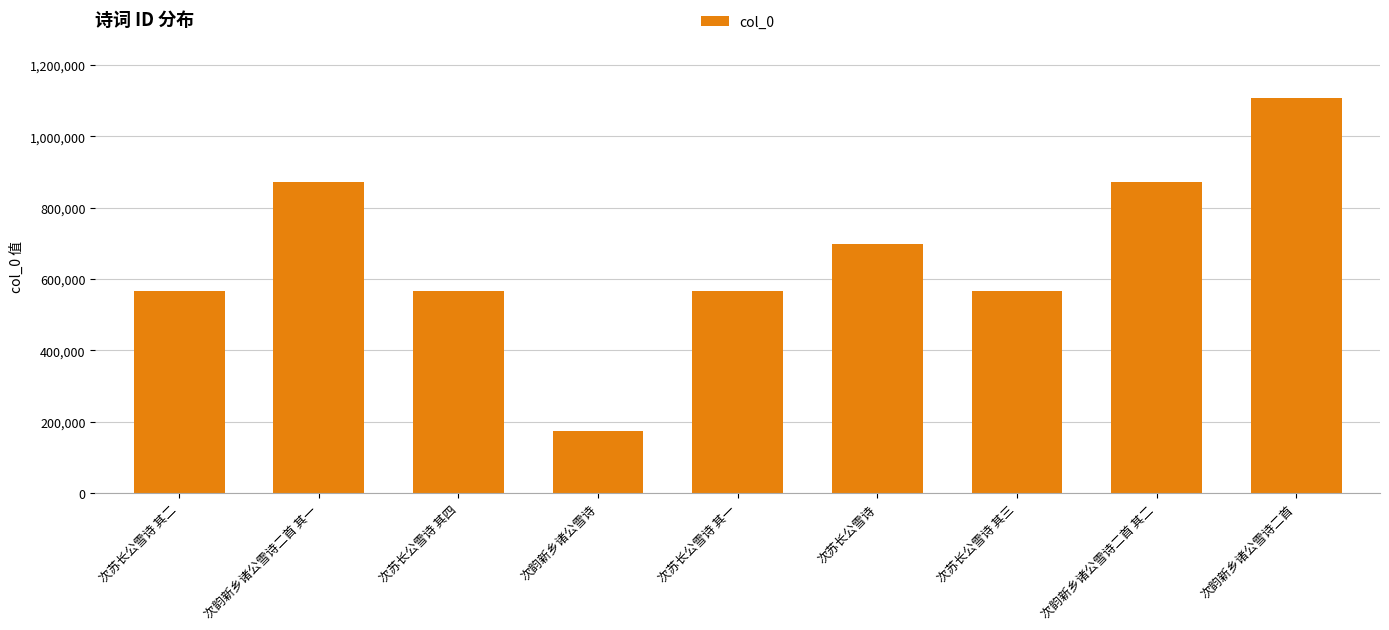

What is the minimum value shown in the chart?

175174